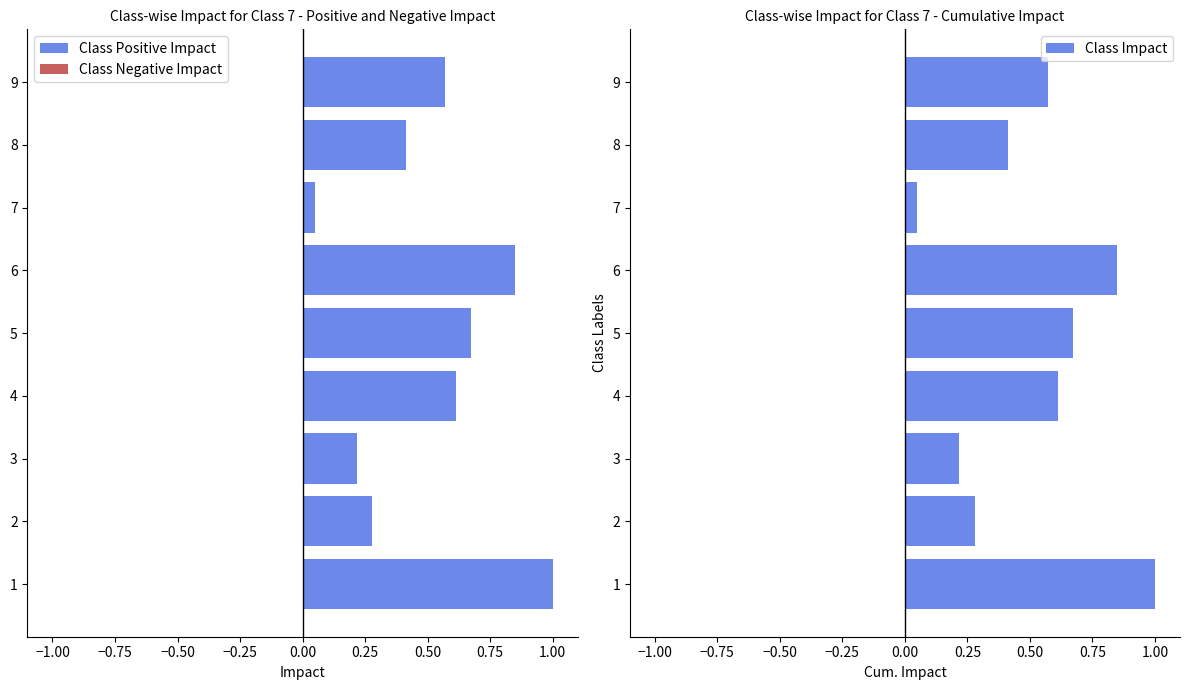

Is it true that Class Impact equals 0.1 at 3?

False